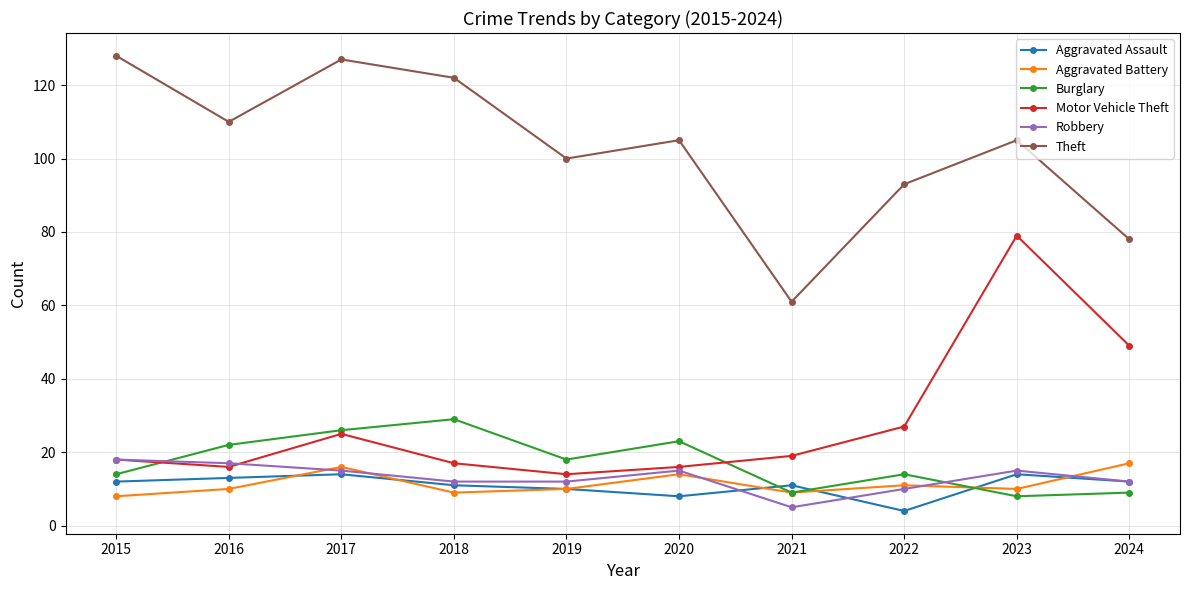

What is the total value across all series at 2018?

200